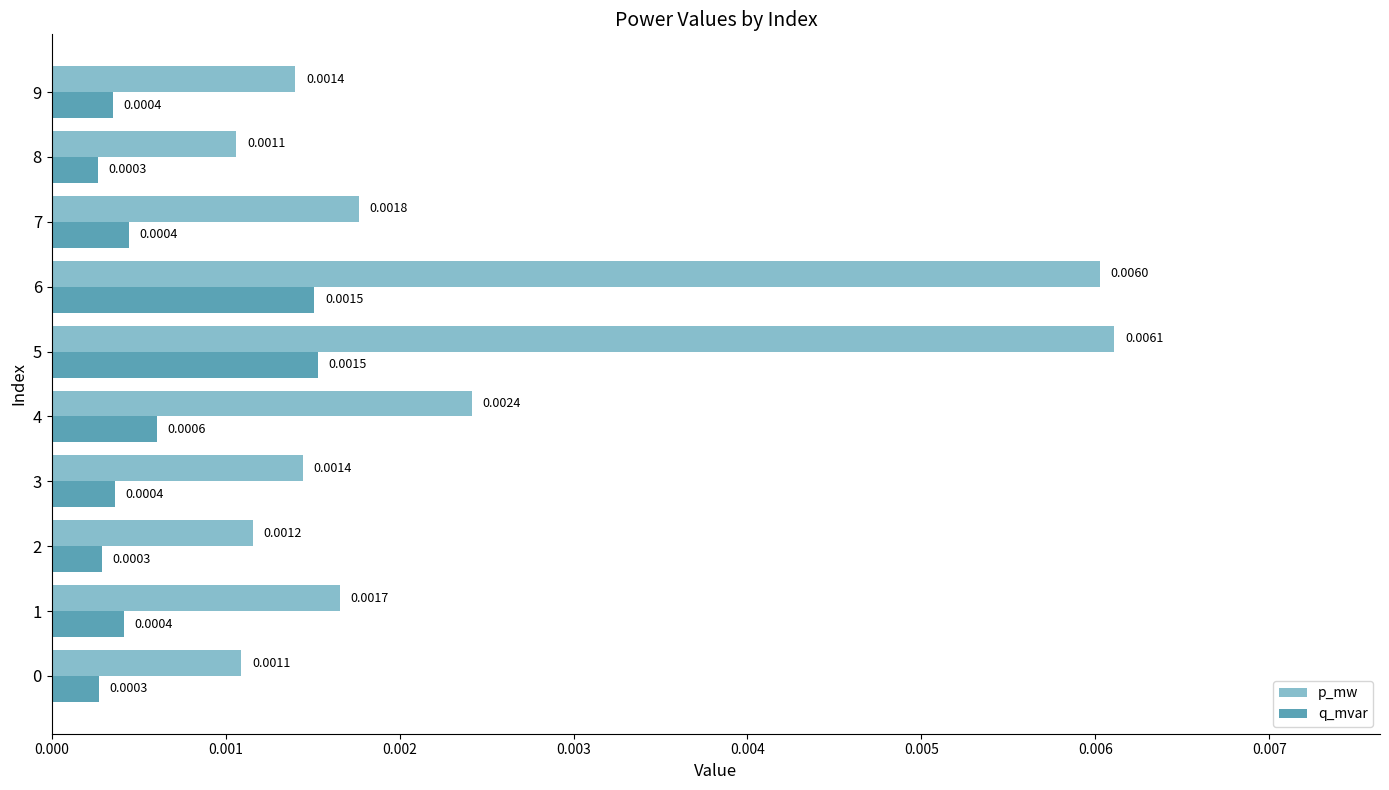

Rank the series by their maximum value, from highest to lowest.

p_mw, q_mvar